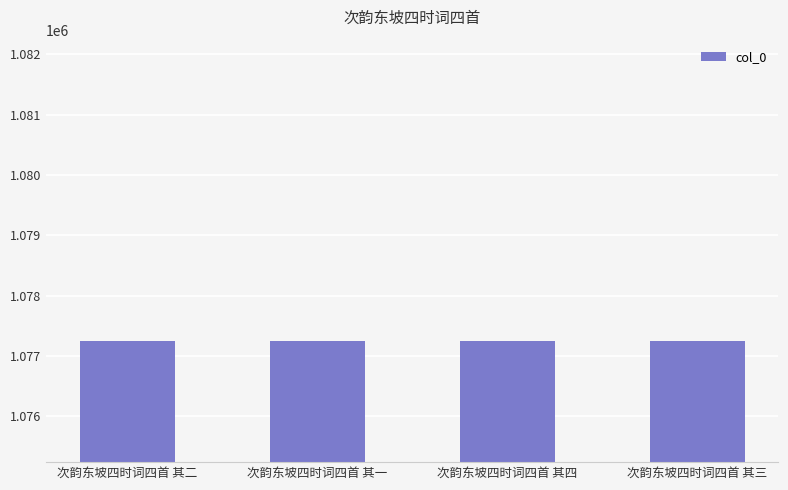

What is the ratio of the value at 次韵东坡四时词四首 其四 to the value at 次韵东坡四时词四首 其一?

1.0